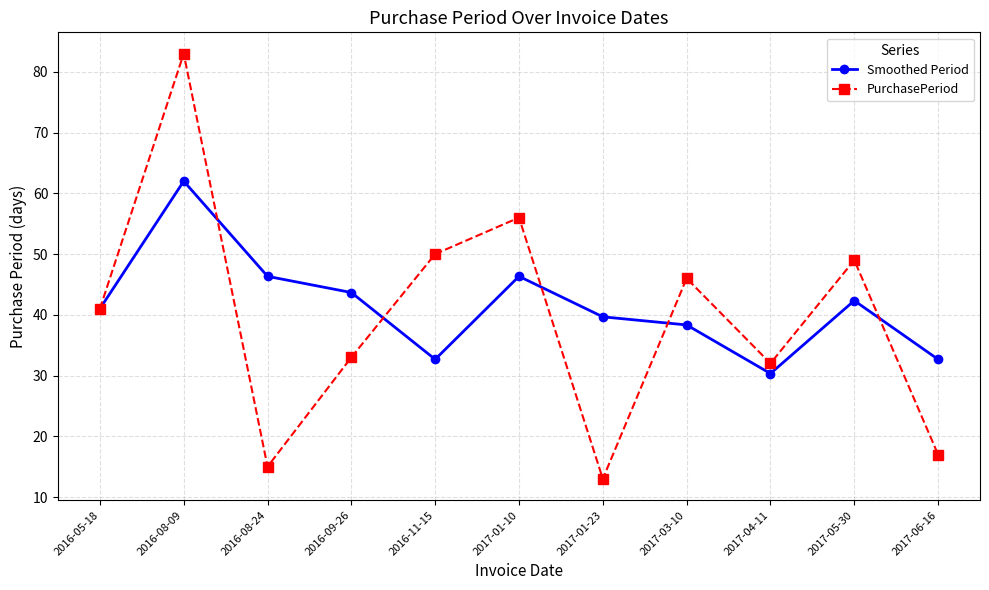

Reading left to right, transcribe all the data shown in this chart.

Smoothed Period: 41.0	62.0	46.3	43.7	32.7	46.3	39.7	38.3	30.3	42.3	32.7
PurchasePeriod: 41.0	83.0	15.0	33.0	50.0	56.0	13.0	46.0	32.0	49.0	17.0